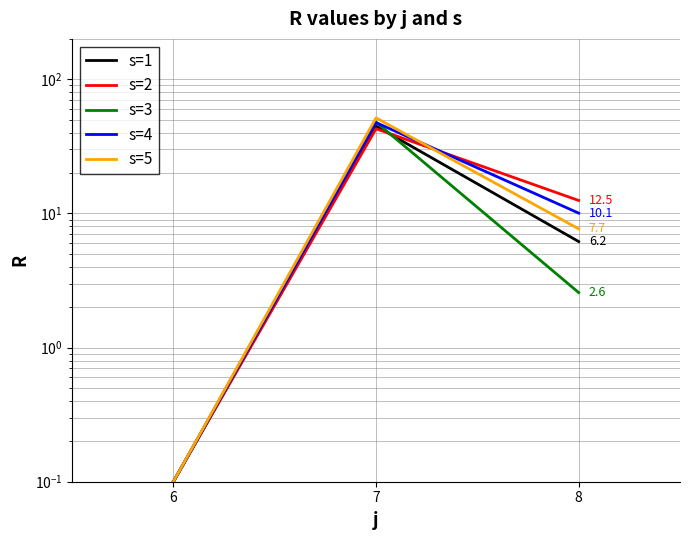

Which series has the widest spread of values?

s=5